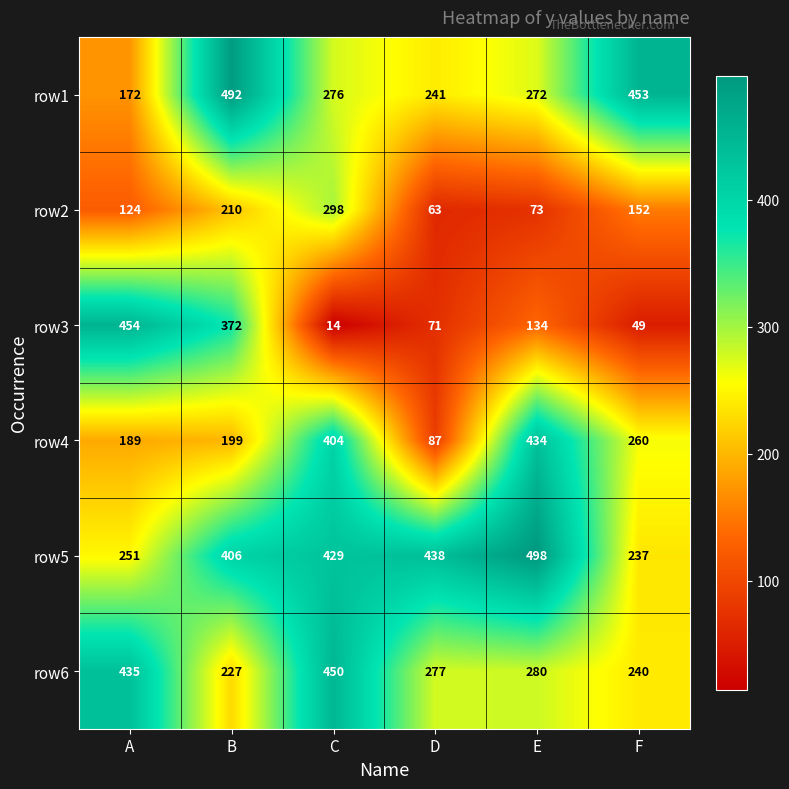

Count the number of data series in this chart.

6